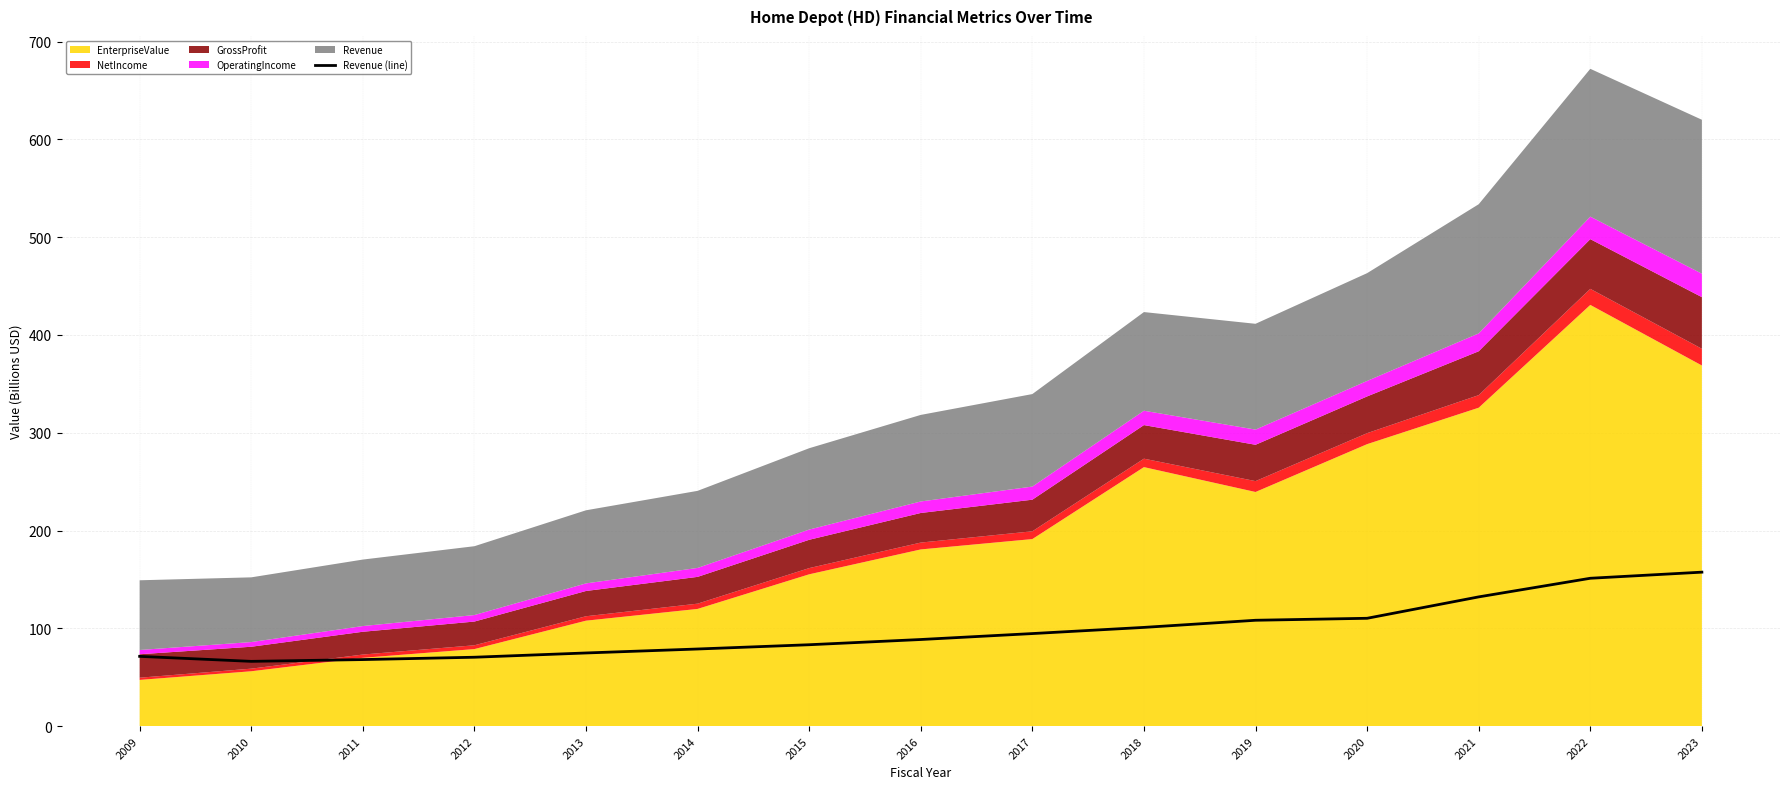

Reading left to right, transcribe all the data shown in this chart.

2009=71.3	2010=66.2	2011=68.0	2012=70.4	2013=74.8	2014=78.8	2015=83.2	2016=88.5	2017=94.6	2018=100.9	2019=108.2	2020=110.2	2021=132.1	2022=151.2	2023=157.4